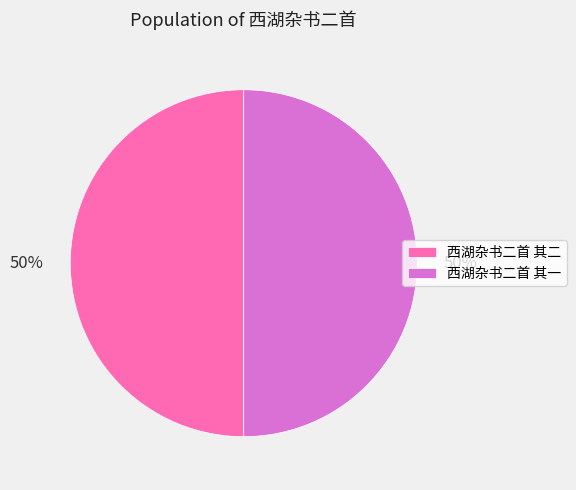

What percentage is the 西湖杂书二首 其二 slice, to the nearest percent?

50%